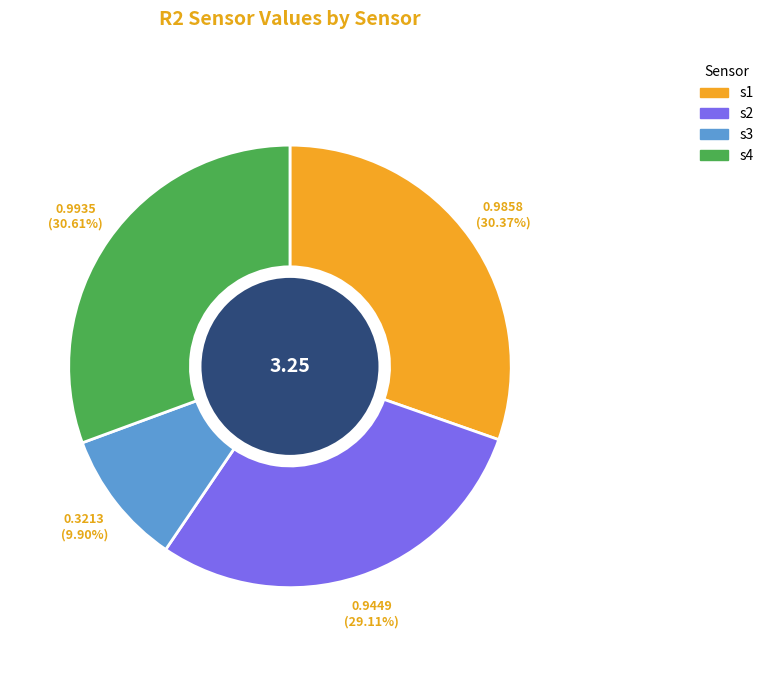

Count the number of slices in the pie.

4